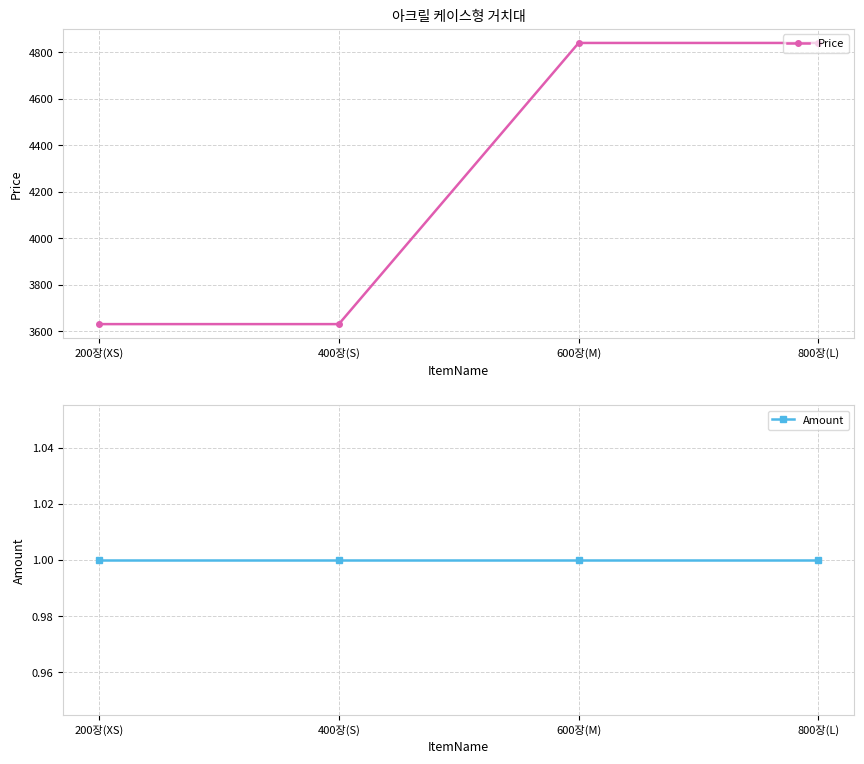

Is the value of Amount at 200장(XS) greater than the value of Price at 200장(XS)?

No